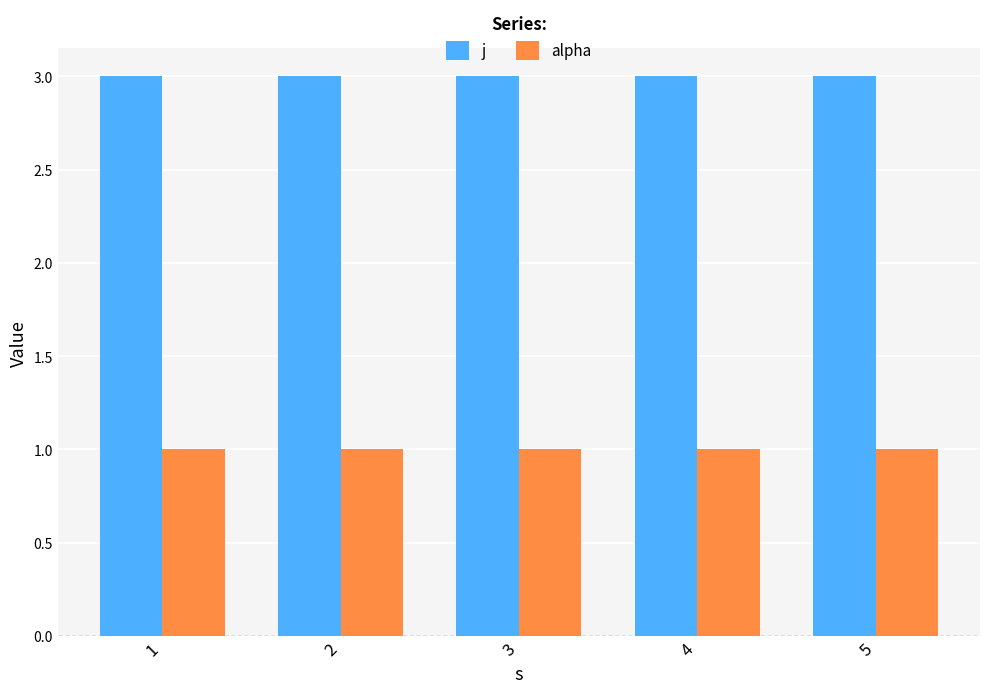

Which series has the largest total across all categories?

j